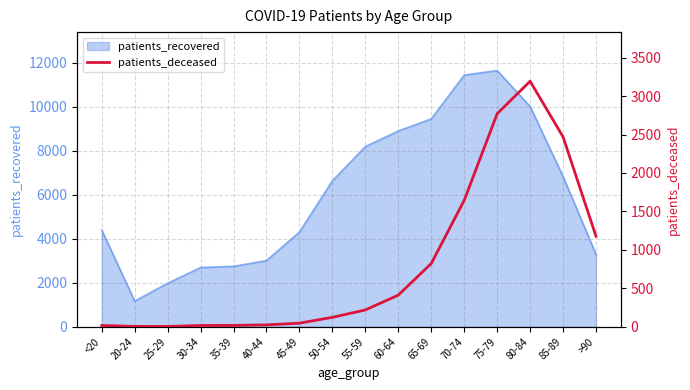

How many points are higher than both their immediate neighbors (excluding endpoints)?

1